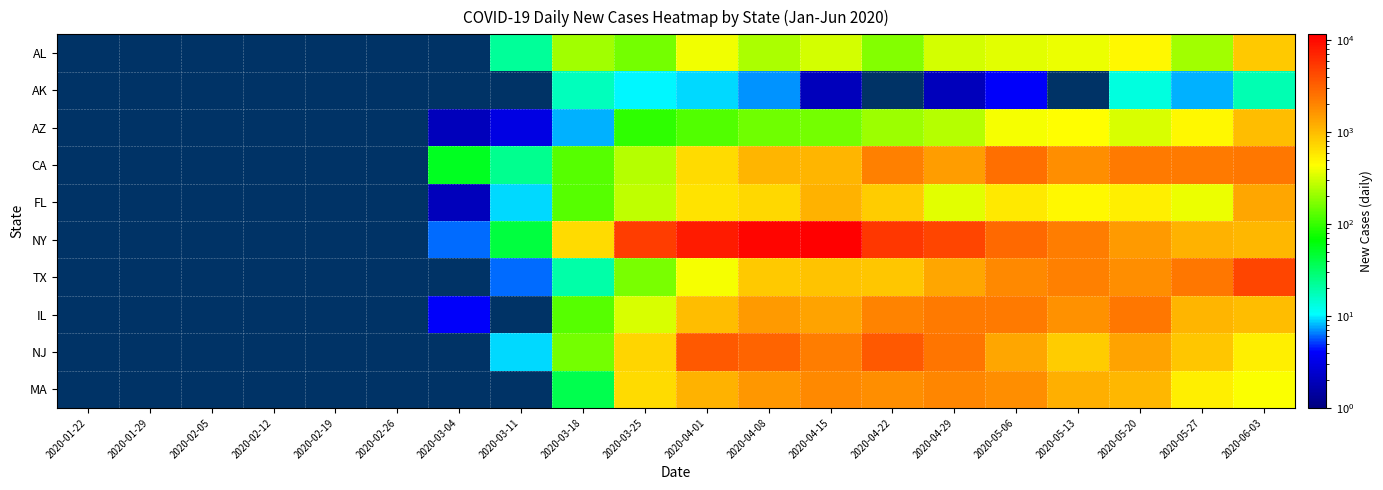

Reading left to right, transcribe all the data shown in this chart.

AL: 2020-01-22=0	2020-01-29=0	2020-02-05=0	2020-02-12=0	2020-02-19=0	2020-02-26=0	2020-03-04=0	2020-03-11=22	2020-03-18=223	2020-03-25=156	2020-04-01=400	2020-04-08=232	2020-04-15=313	2020-04-22=177	2020-04-29=317	2020-05-06=351	2020-05-13=375	2020-05-20=467	2020-05-27=221	2020-06-03=856
AK: 2020-01-22=0	2020-01-29=0	2020-02-05=0	2020-02-12=0	2020-02-19=0	2020-02-26=0	2020-03-04=0	2020-03-11=0	2020-03-18=17	2020-03-25=10	2020-04-01=9	2020-04-08=7	2020-04-15=2	2020-04-22=0	2020-04-29=2	2020-05-06=4	2020-05-13=0	2020-05-20=13	2020-05-27=8	2020-06-03=18
AZ: 2020-01-22=0	2020-01-29=0	2020-02-05=0	2020-02-12=0	2020-02-19=0	2020-02-26=0	2020-03-04=2	2020-03-11=3	2020-03-18=8	2020-03-25=93	2020-04-01=124	2020-04-08=151	2020-04-15=156	2020-04-22=208	2020-04-29=254	2020-05-06=402	2020-05-13=440	2020-05-20=331	2020-05-27=479	2020-06-03=983
CA: 2020-01-22=0	2020-01-29=0	2020-02-05=0	2020-02-12=0	2020-02-19=0	2020-02-26=0	2020-03-04=53	2020-03-11=24	2020-03-18=128	2020-03-25=253	2020-04-01=673	2020-04-08=1092	2020-04-15=1086	2020-04-22=2135	2020-04-29=1469	2020-05-06=2603	2020-05-13=1759	2020-05-20=2262	2020-05-27=2247	2020-06-03=2377
FL: 2020-01-22=0	2020-01-29=0	2020-02-05=0	2020-02-12=0	2020-02-19=0	2020-02-26=0	2020-03-04=2	2020-03-11=9	2020-03-18=128	2020-03-25=270	2020-04-01=617	2020-04-08=708	2020-04-15=1144	2020-04-22=814	2020-04-29=347	2020-05-06=563	2020-05-13=479	2020-05-20=527	2020-05-27=379	2020-06-03=1317
NY: 2020-01-22=0	2020-01-29=0	2020-02-05=0	2020-02-12=0	2020-02-19=0	2020-02-26=0	2020-03-04=6	2020-03-11=43	2020-03-18=682	2020-03-25=5146	2020-04-01=7917	2020-04-08=10453	2020-04-15=11571	2020-04-22=5526	2020-04-29=4585	2020-05-06=2786	2020-05-13=2176	2020-05-20=1525	2020-05-27=1129	2020-06-03=1045
TX: 2020-01-22=0	2020-01-29=0	2020-02-05=0	2020-02-12=0	2020-02-19=0	2020-02-26=0	2020-03-04=0	2020-03-11=6	2020-03-18=20	2020-03-25=163	2020-04-01=412	2020-04-08=840	2020-04-15=898	2020-04-22=881	2020-04-29=1337	2020-05-06=1875	2020-05-13=2100	2020-05-20=1765	2020-05-27=2397	2020-06-03=4483
IL: 2020-01-22=0	2020-01-29=0	2020-02-05=0	2020-02-12=0	2020-02-19=0	2020-02-26=0	2020-03-04=4	2020-03-11=0	2020-03-18=129	2020-03-25=330	2020-04-01=986	2020-04-08=1529	2020-04-15=1346	2020-04-22=2049	2020-04-29=2253	2020-05-06=2270	2020-05-13=1677	2020-05-20=2388	2020-05-27=1111	2020-06-03=982
NJ: 2020-01-22=0	2020-01-29=0	2020-02-05=0	2020-02-12=0	2020-02-19=0	2020-02-26=0	2020-03-04=0	2020-03-11=9	2020-03-18=160	2020-03-25=727	2020-04-01=3559	2020-04-08=3021	2020-04-15=2206	2020-04-22=3478	2020-04-29=2408	2020-05-06=1297	2020-05-13=817	2020-05-20=1386	2020-05-27=864	2020-06-03=523
MA: 2020-01-22=0	2020-01-29=0	2020-02-05=0	2020-02-12=0	2020-02-19=0	2020-02-26=0	2020-03-04=0	2020-03-11=0	2020-03-18=38	2020-03-25=679	2020-04-01=1118	2020-04-08=1588	2020-04-15=1861	2020-04-22=1745	2020-04-29=1963	2020-05-06=1754	2020-05-13=1165	2020-05-20=1045	2020-05-27=527	2020-06-03=429